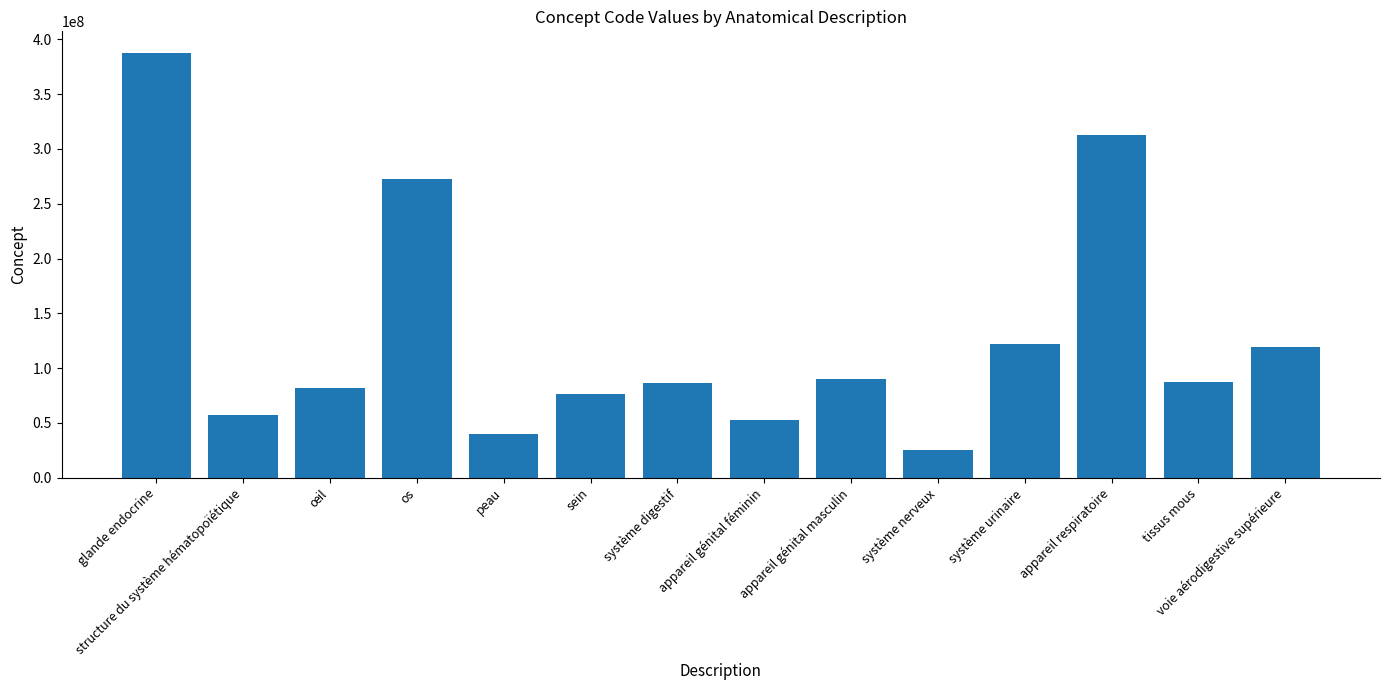

What is the change in value from os to tissus mous?

-184888999